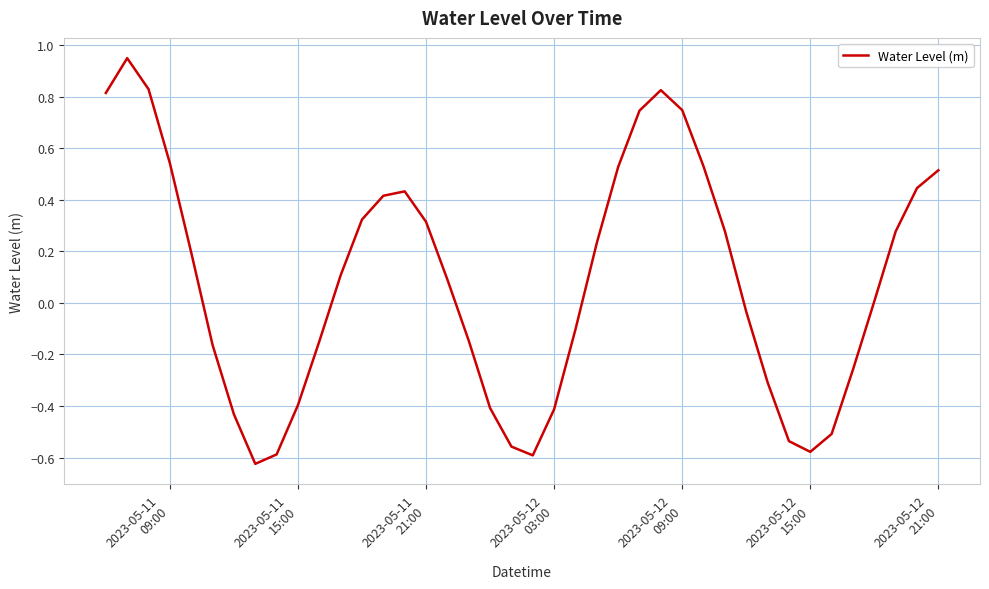

What is the difference between the maximum and minimum values?

1.6